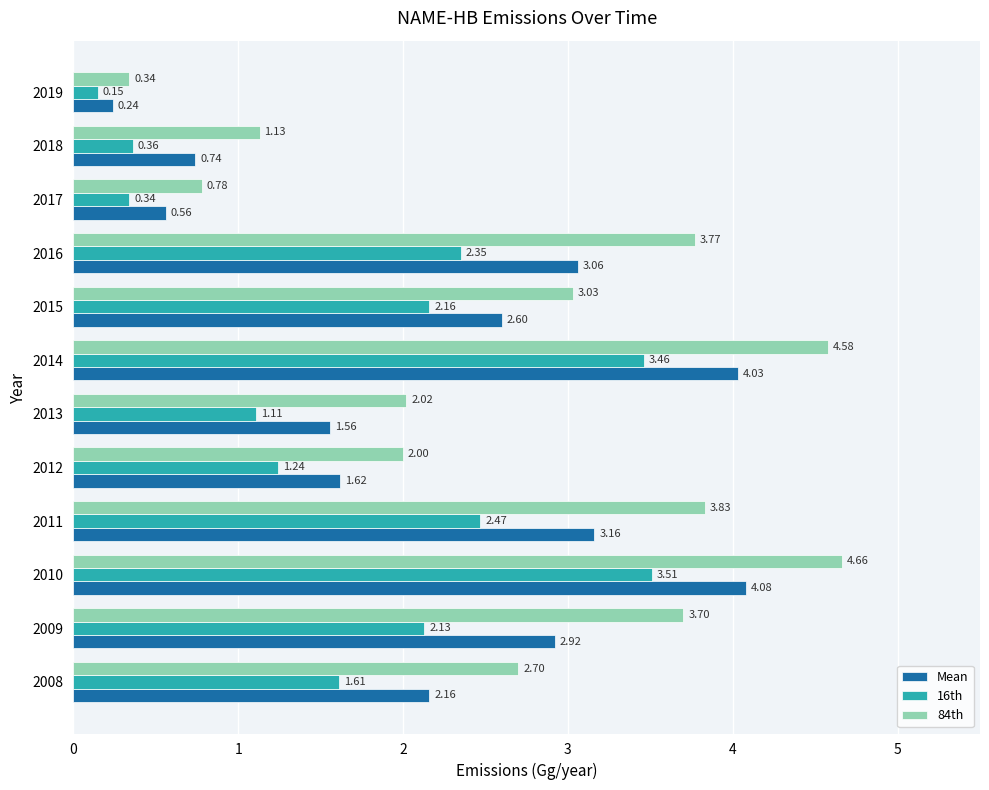

What is the sum of all 84th values?

32.5